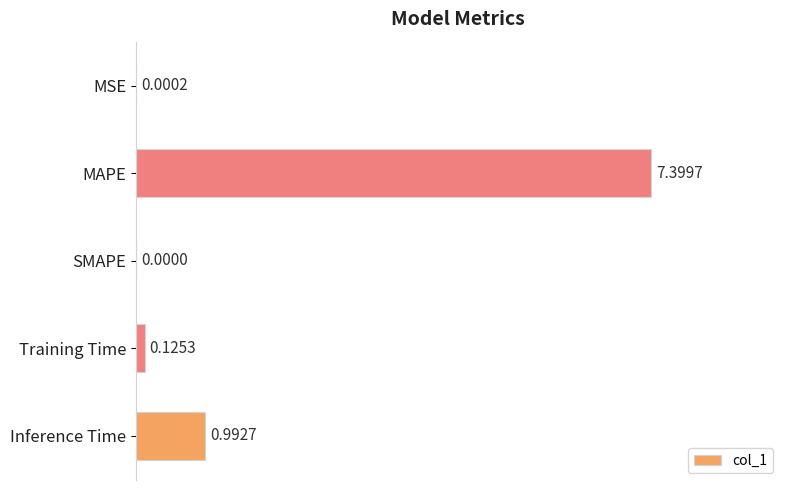

What is the sum of all values?

8.5